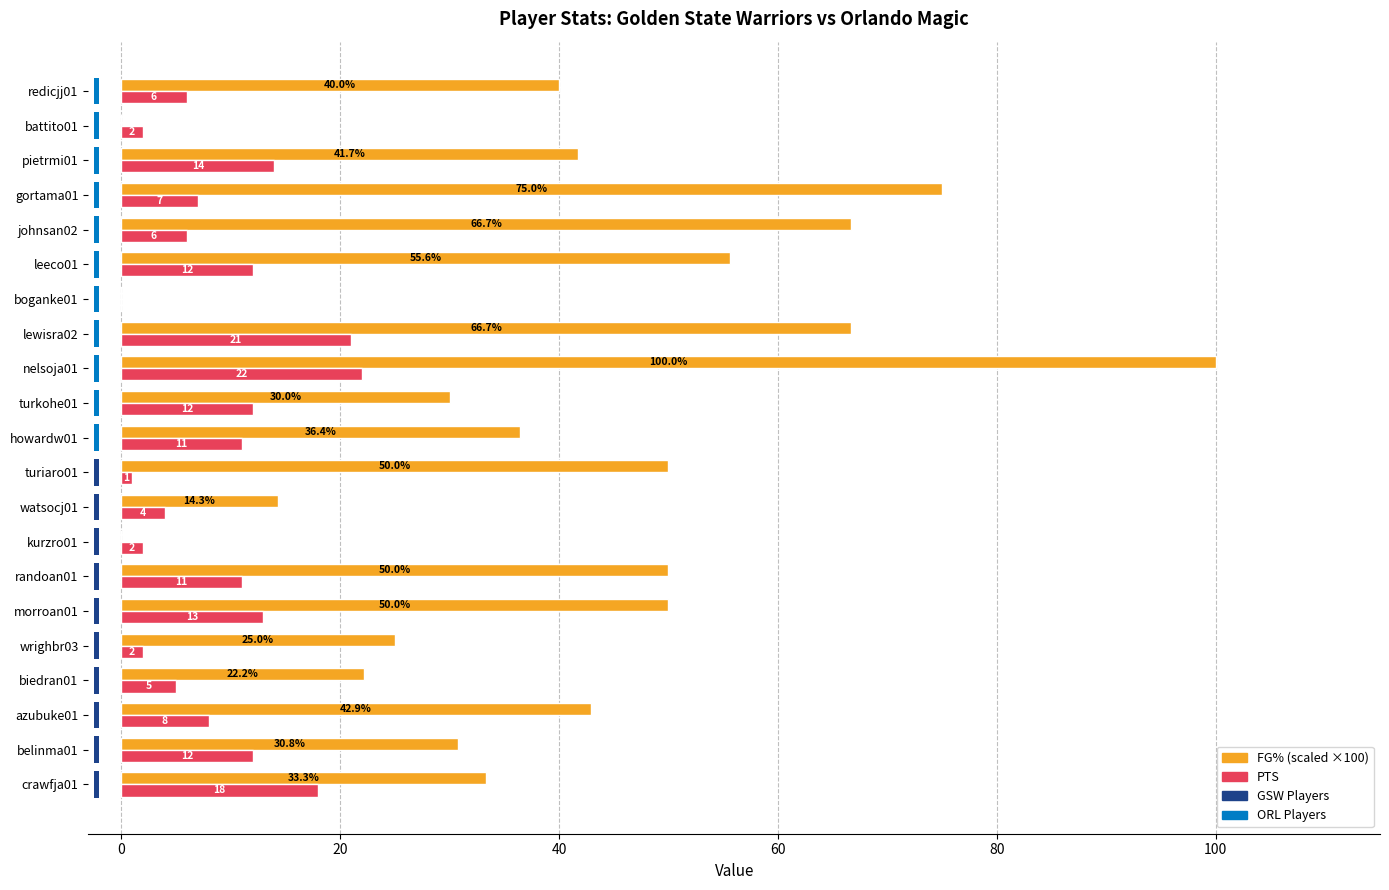

Does the chart contain stacked bars?

No